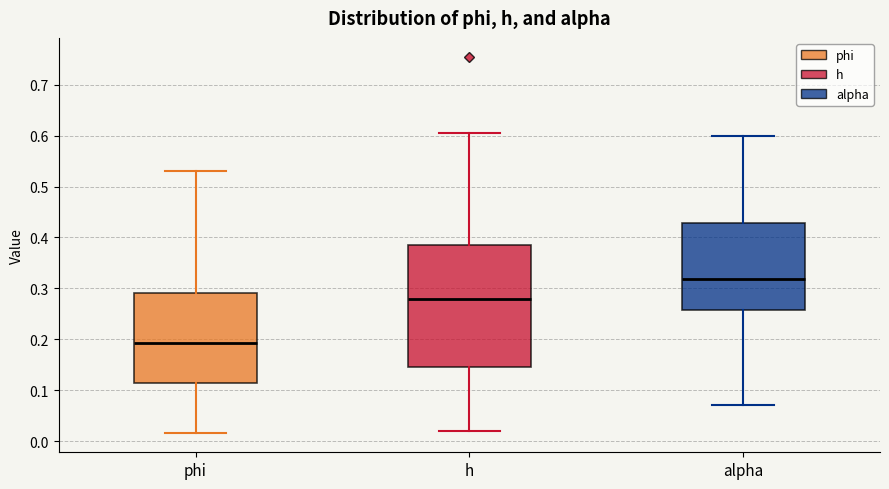

Which box has the lowest median line?

phi